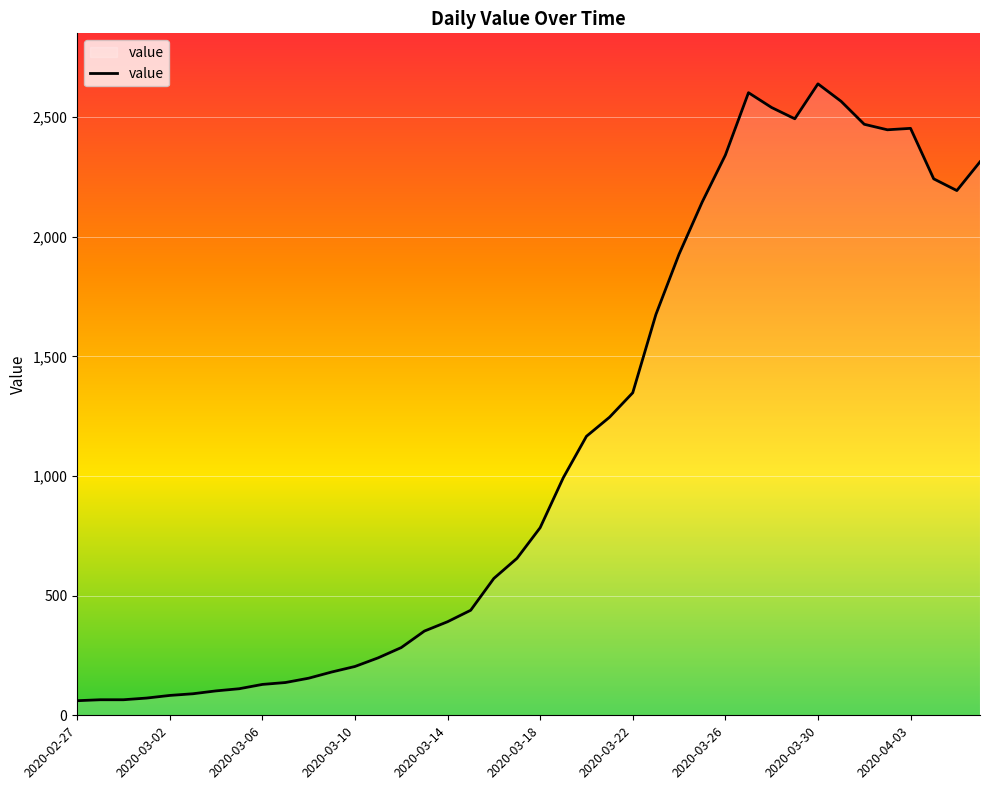

What is the maximum value shown in the chart?

2639